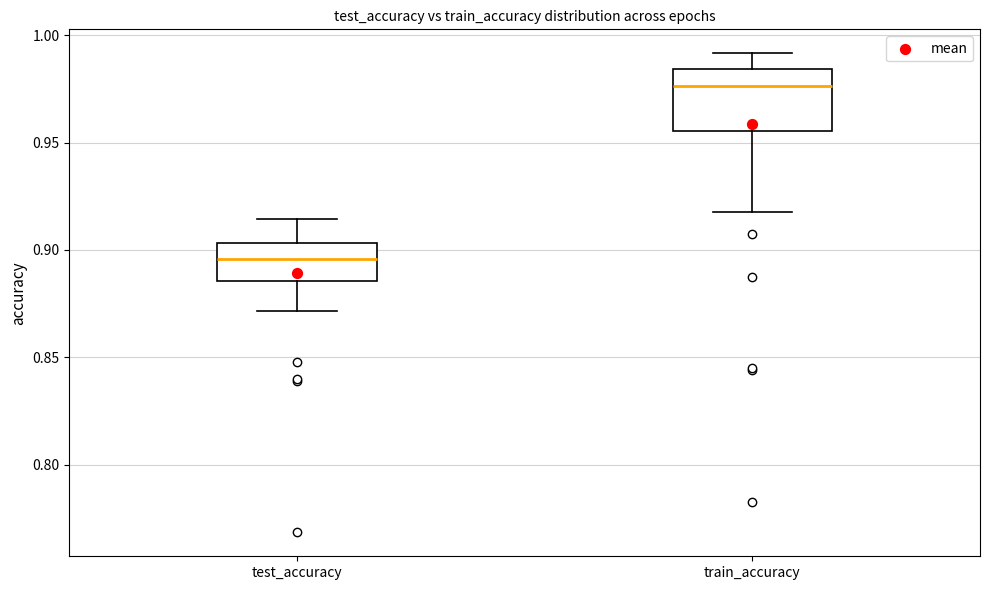

Which box is the tallest, from its lower edge to its upper edge?

train_accuracy